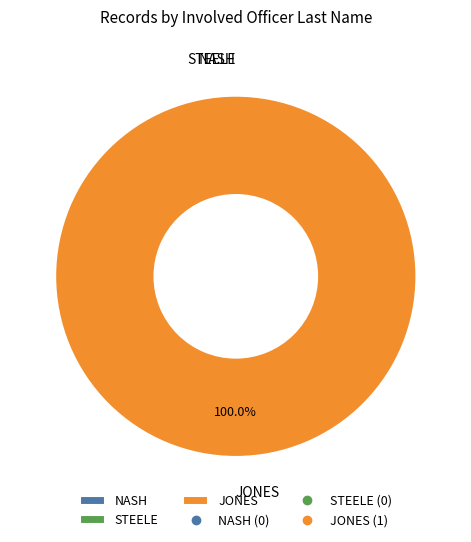

True or false: STEELE accounts for 0% of the total.

True